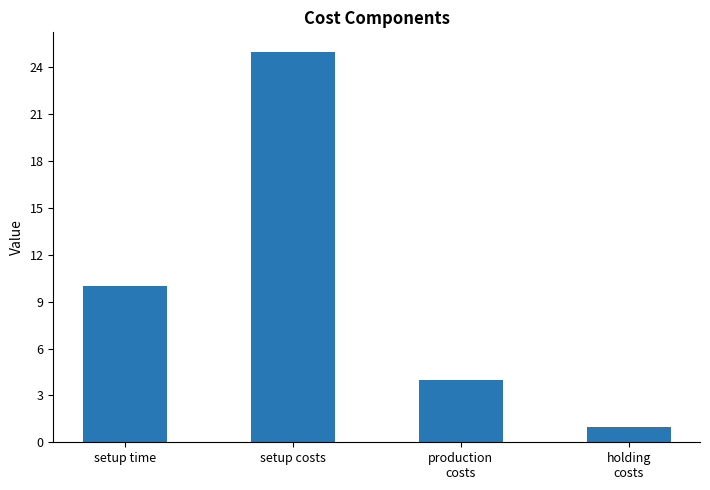

At which label is the value closest to 13?

setup time